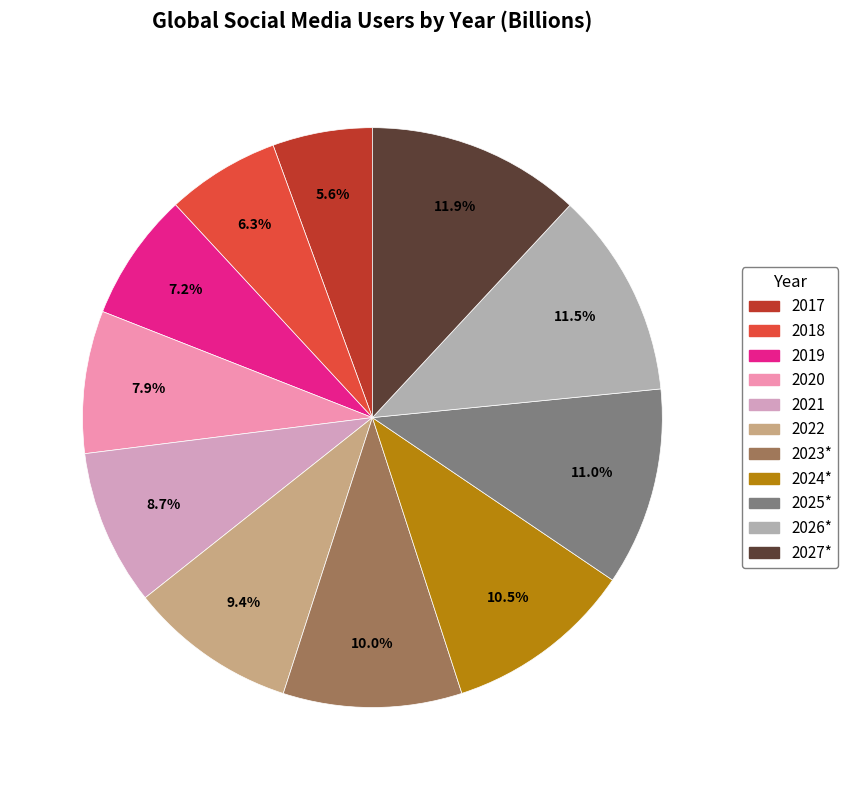

To the nearest percent, what portion does 2025* represent?

11%